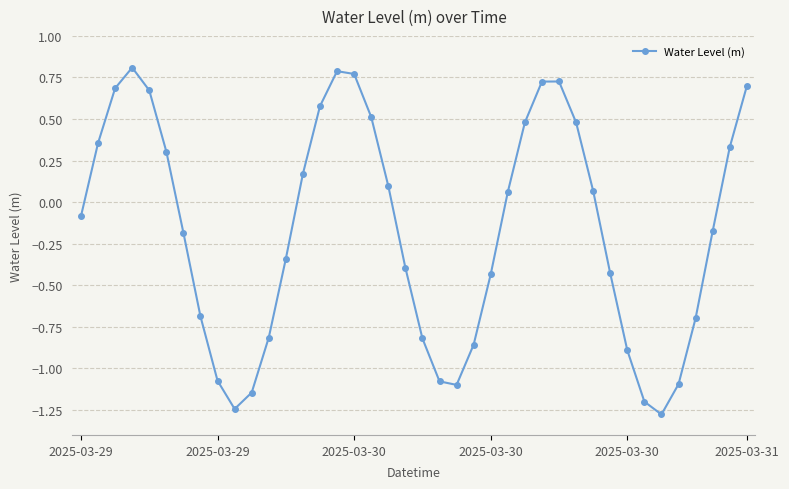

How many values are below 0?

21